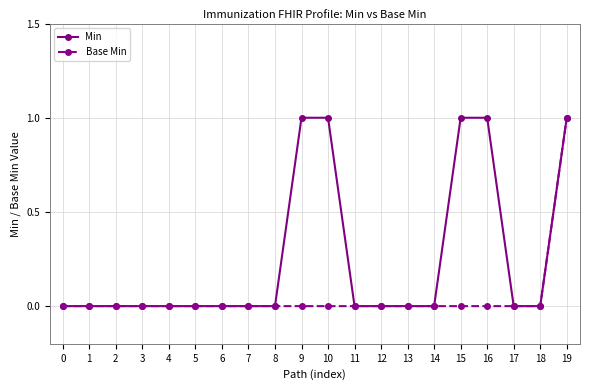

Rank the series by their average value, from highest to lowest.

Min, Base Min